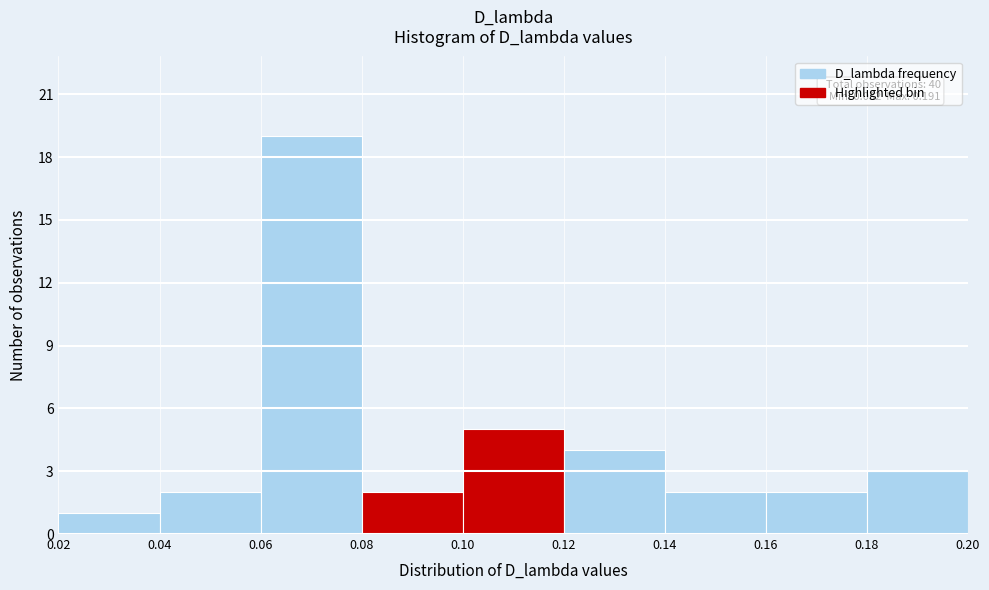

Which range on the x-axis has the tallest bar?

0.06 to 0.08